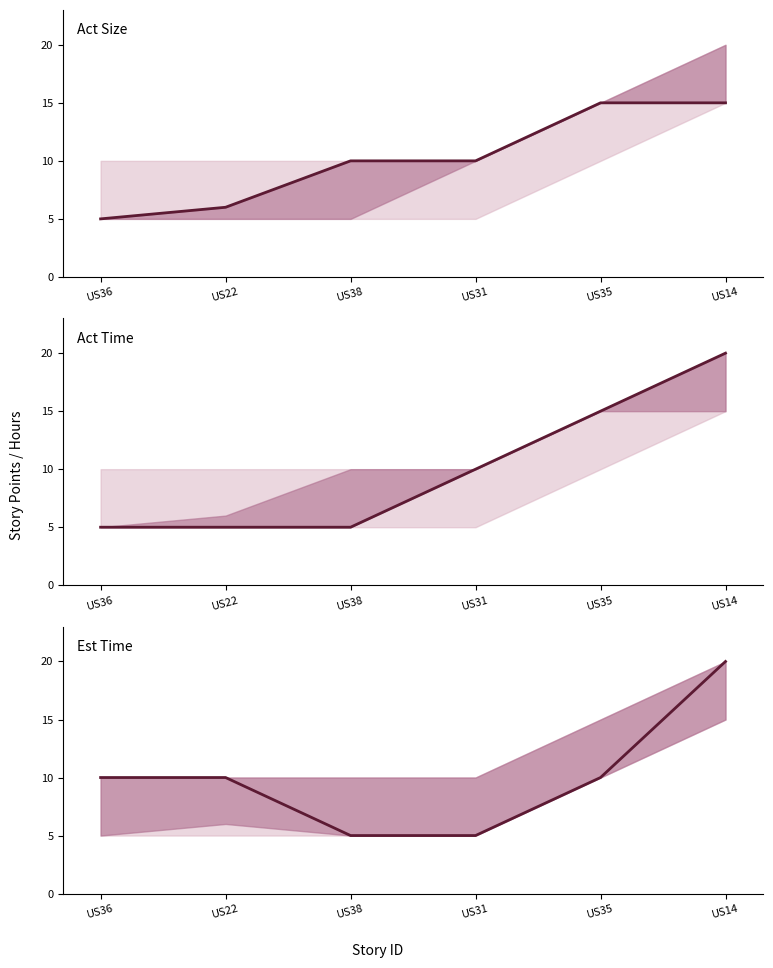

What is the average value of the Act Size series?

10